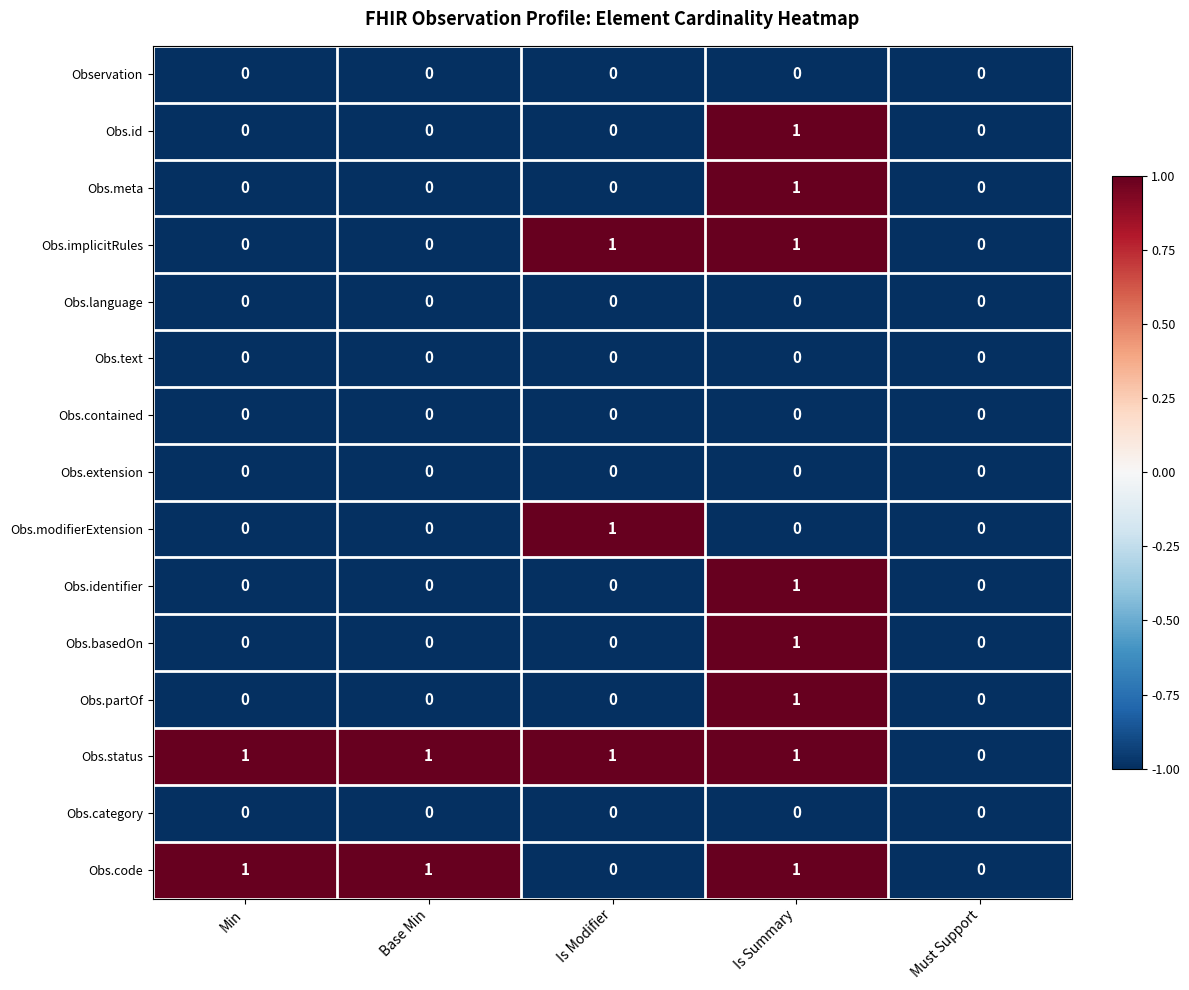

Which series has the largest total across all categories?

Obs.status